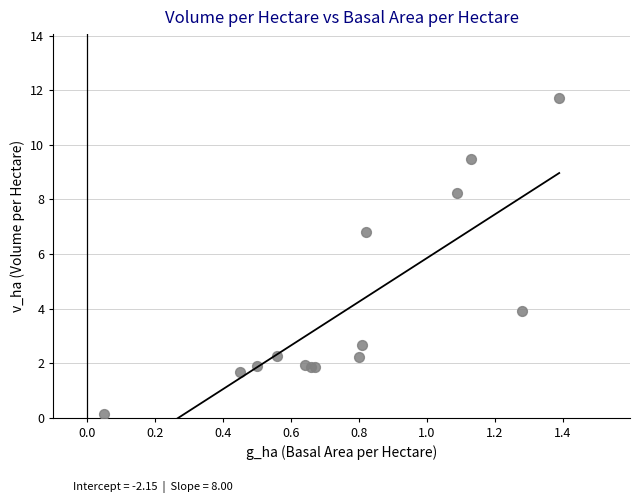

What Y value in the scatter plot is closest to 5?

3.9